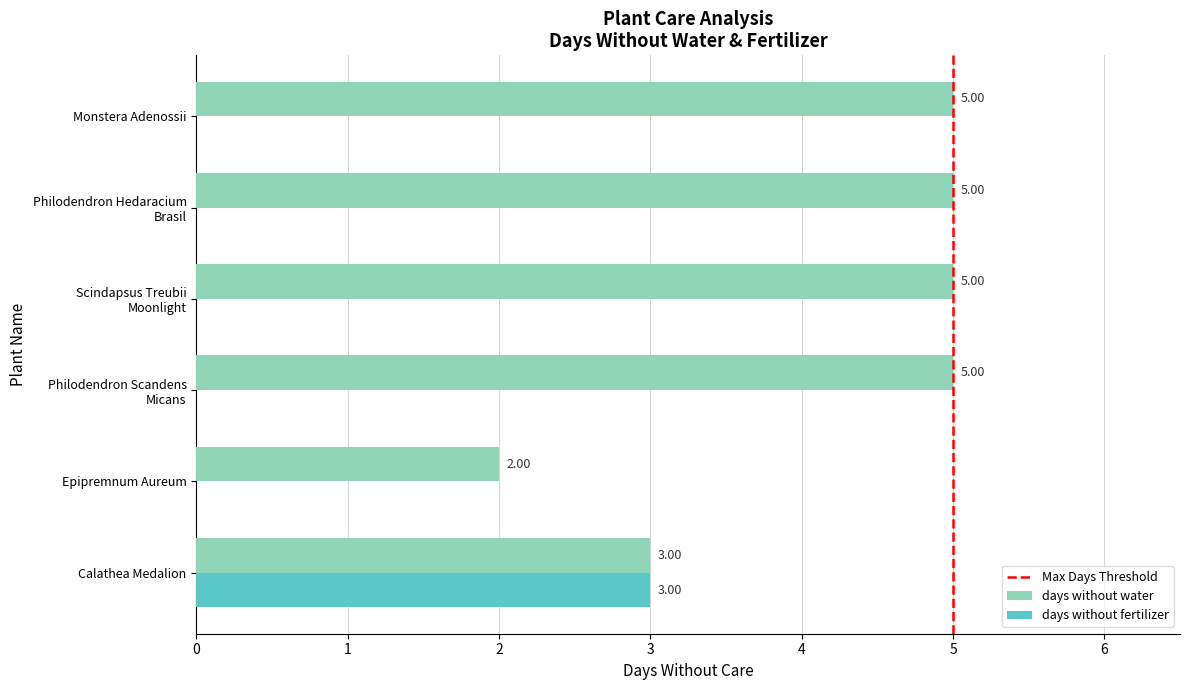

What is the sum of all days without fertilizer values?

3